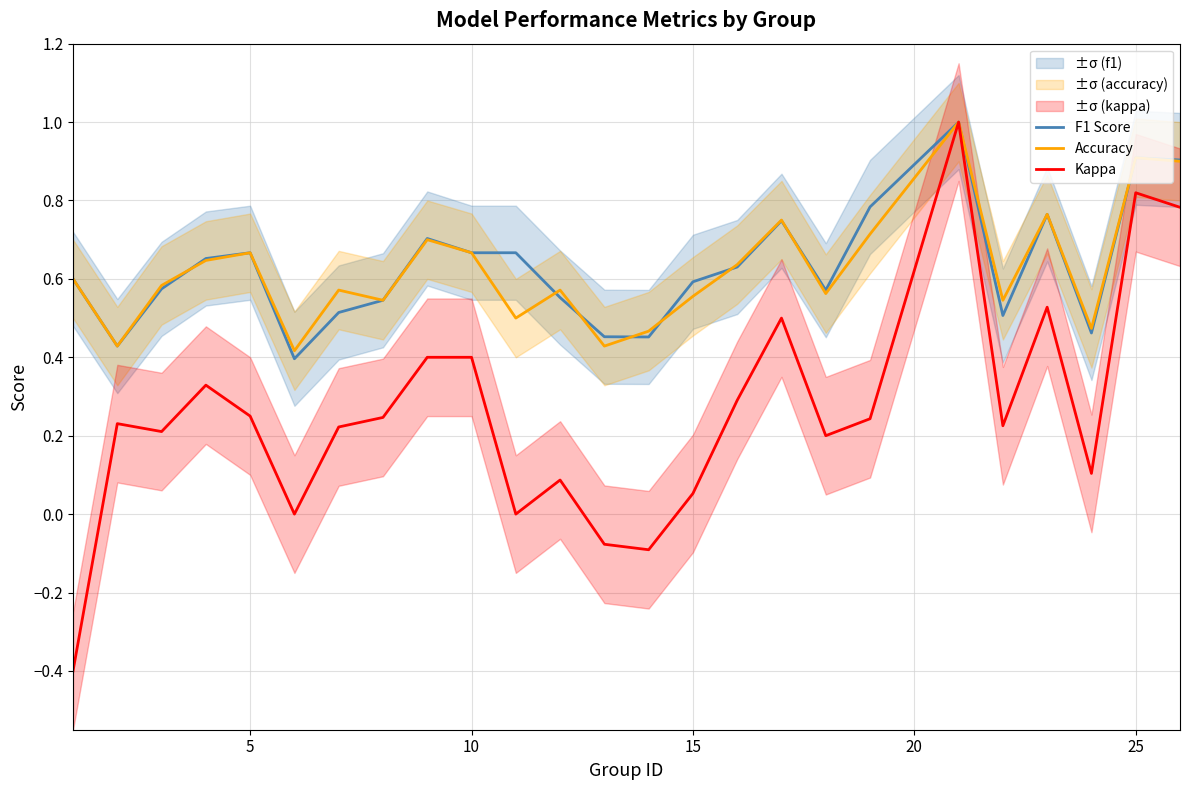

What is the lowest value of the Kappa series?

-0.4